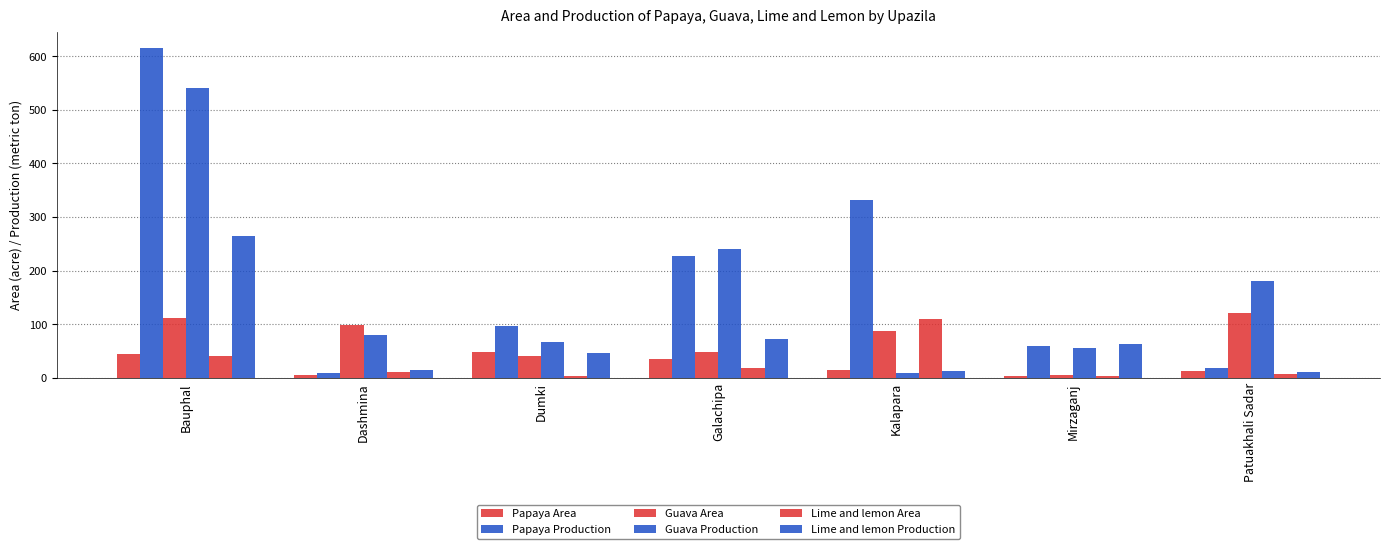

How many categories are shown in the chart?

7